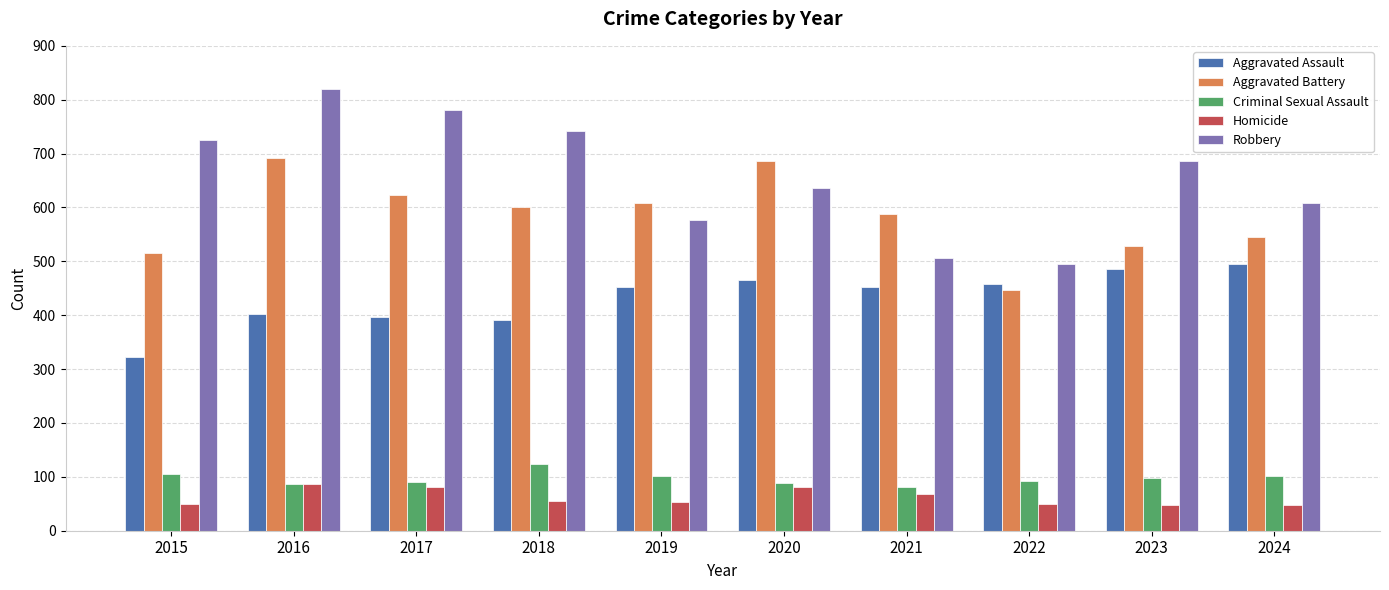

At 2020, list the series in order from largest to smallest.

Aggravated Battery, Robbery, Aggravated Assault, Criminal Sexual Assault, Homicide